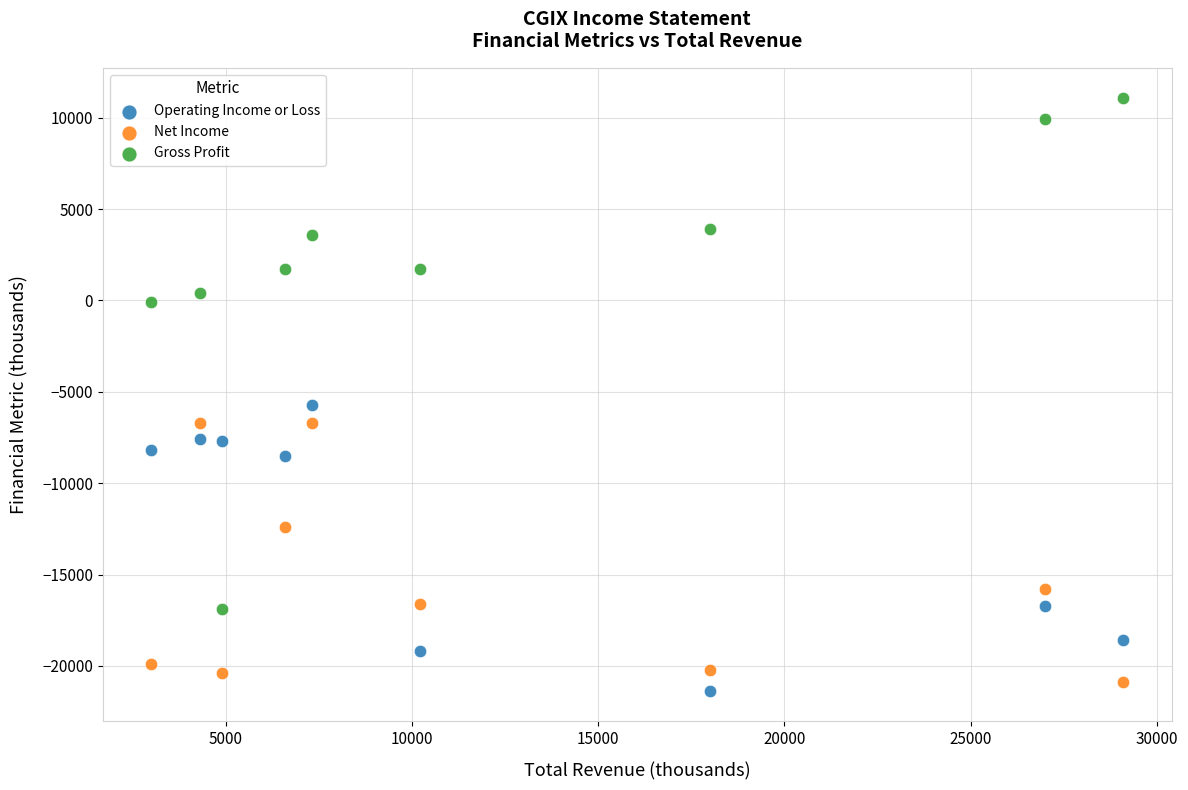

Which series reaches the minimum Y coordinate?

Operating Income or Loss